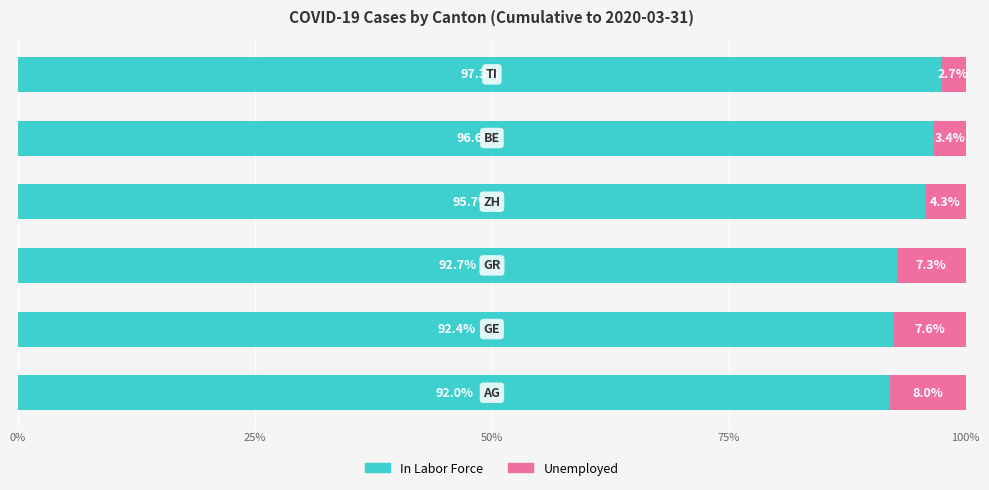

What is the highest value of the In Labor Force series?

97.3